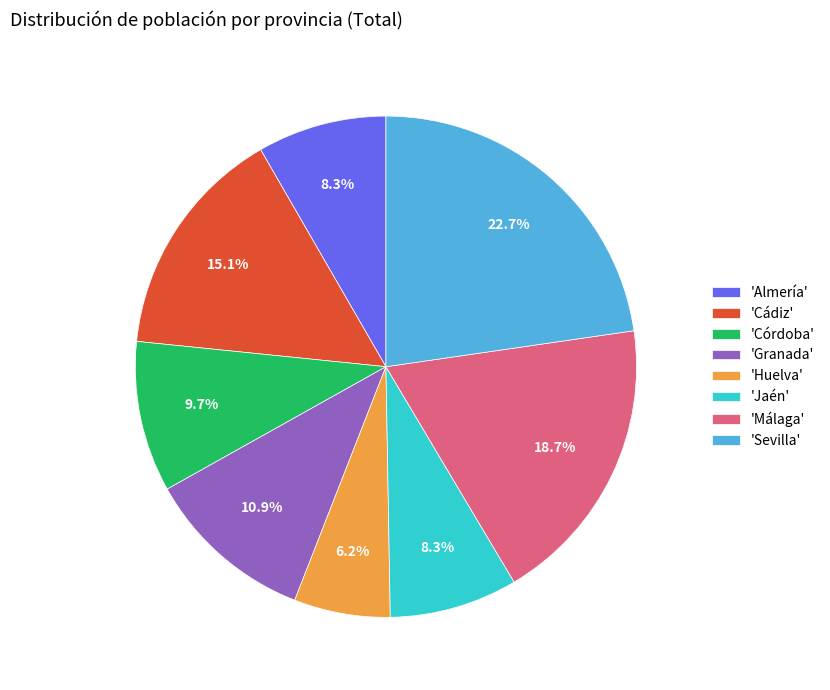

What is the smallest slice in the pie chart?

'Huelva'